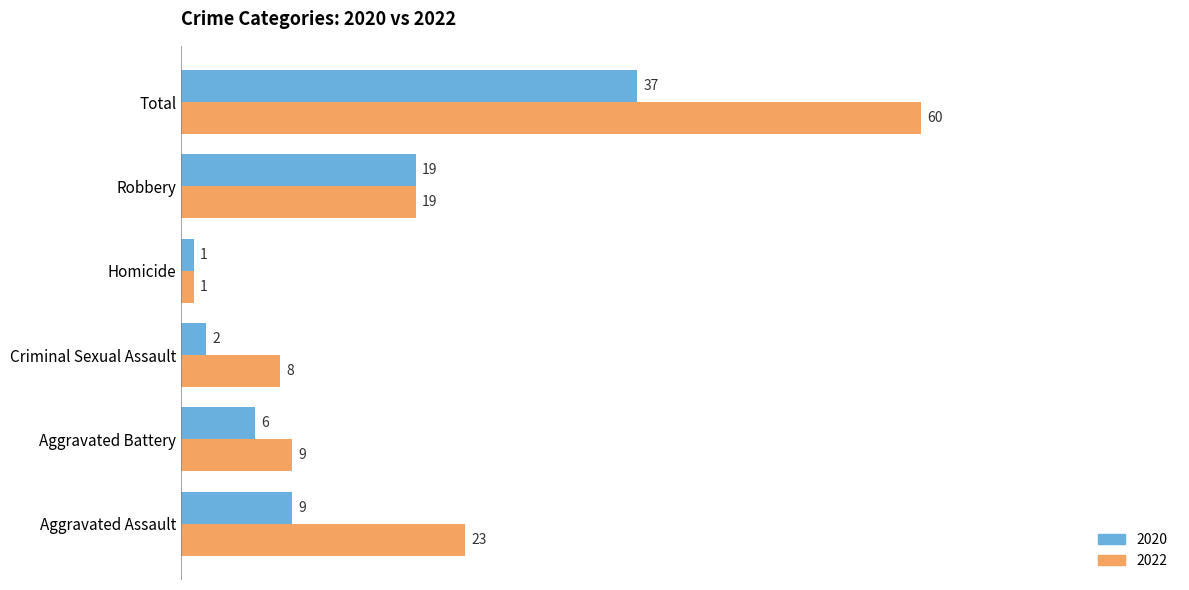

How many data points in 2020 are less than 9?

3